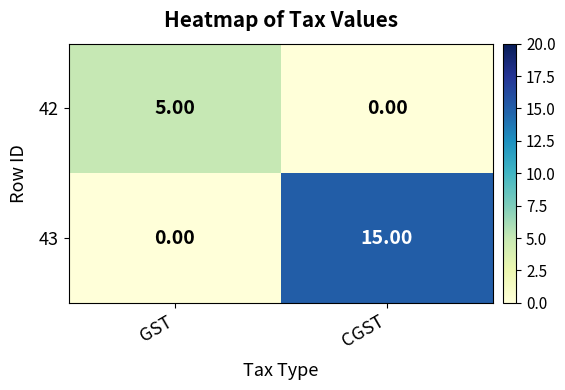

What is the average value of the 43 series?

8